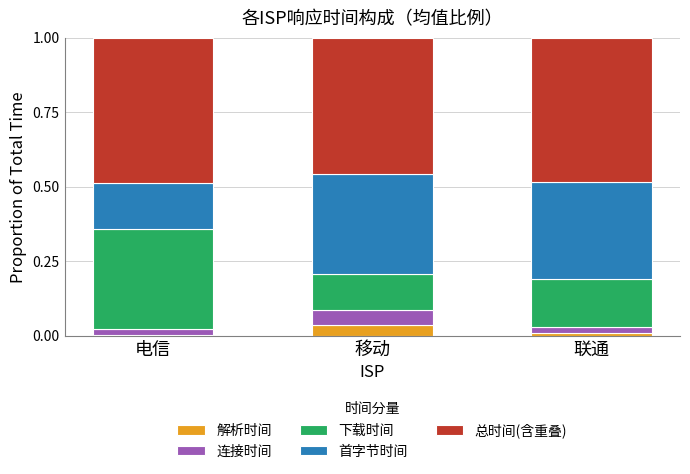

The 解析时间 series shows 0.0 at 电信. True or false?

True